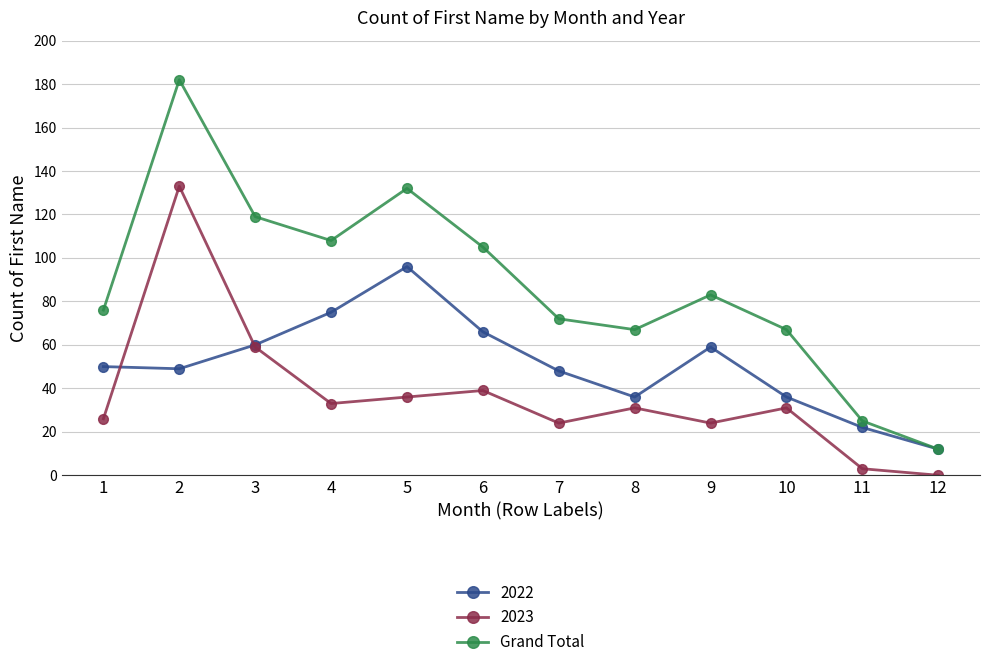

What is the spread (max minus min) of values at 5?

96